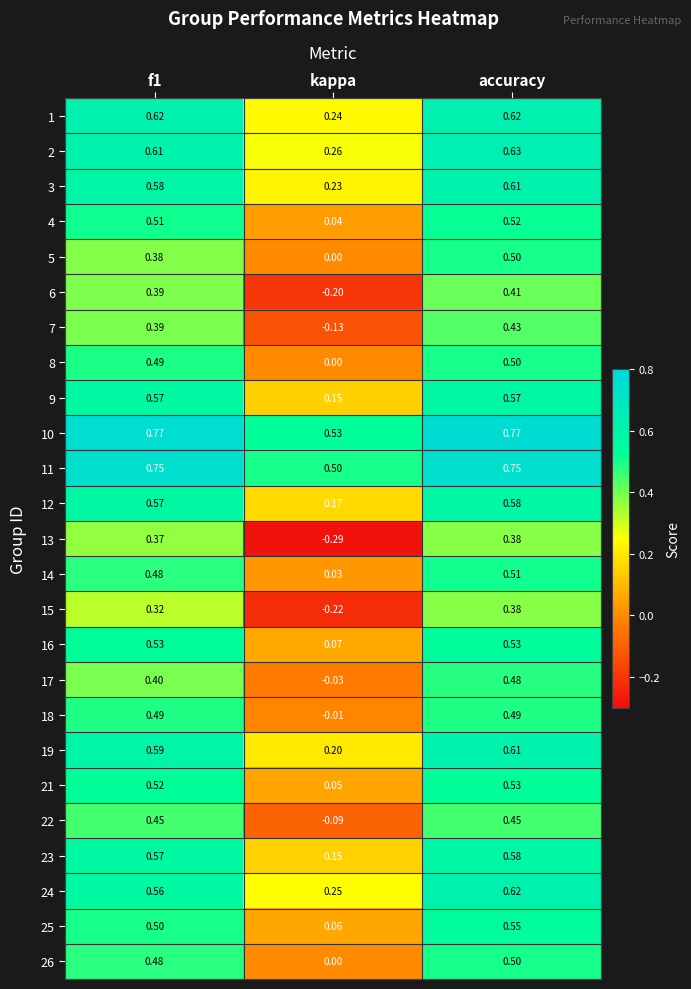

Where is 1 nearest to the value 0?

kappa